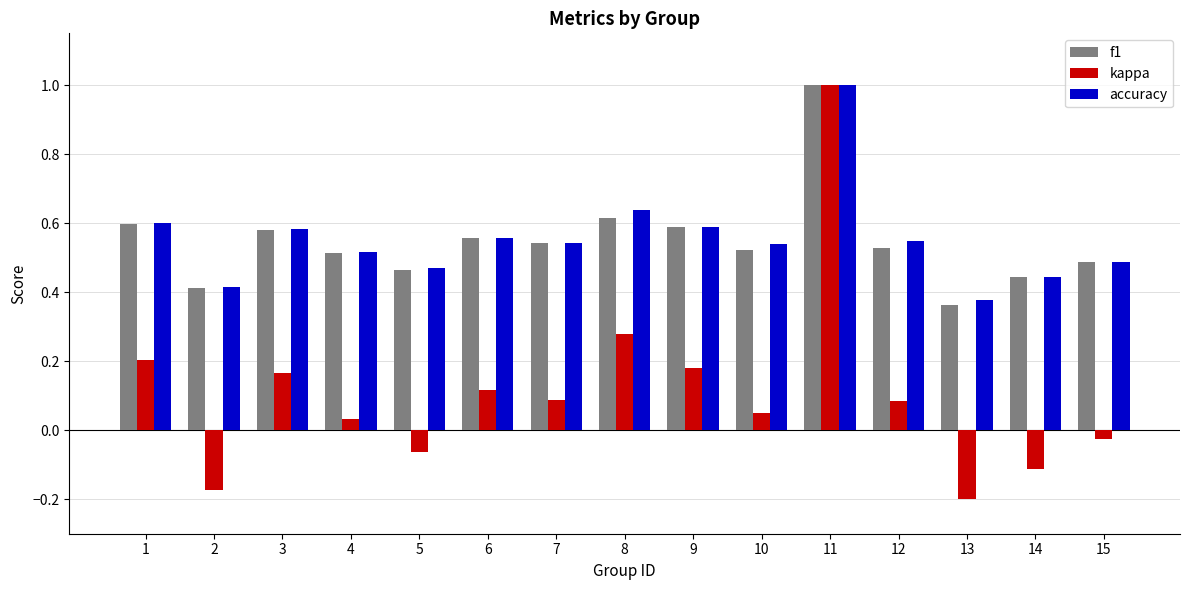

True or false: kappa has a value of -0.1 at 14.

True